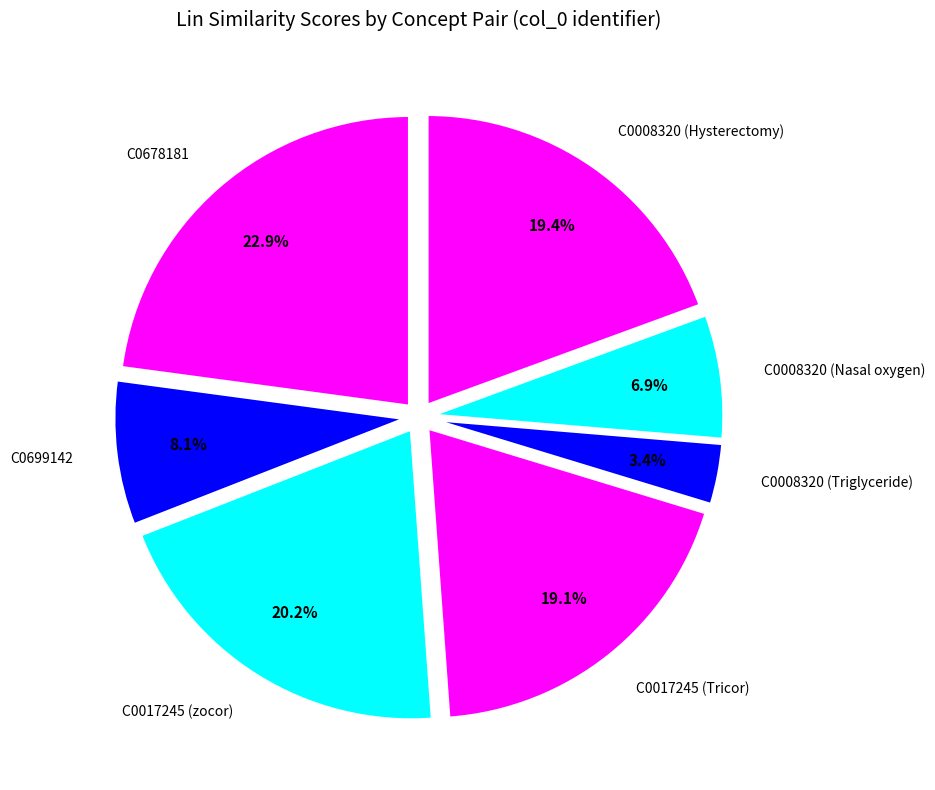

What percentage is the C0017245 (Tricor) slice, to the nearest percent?

19%